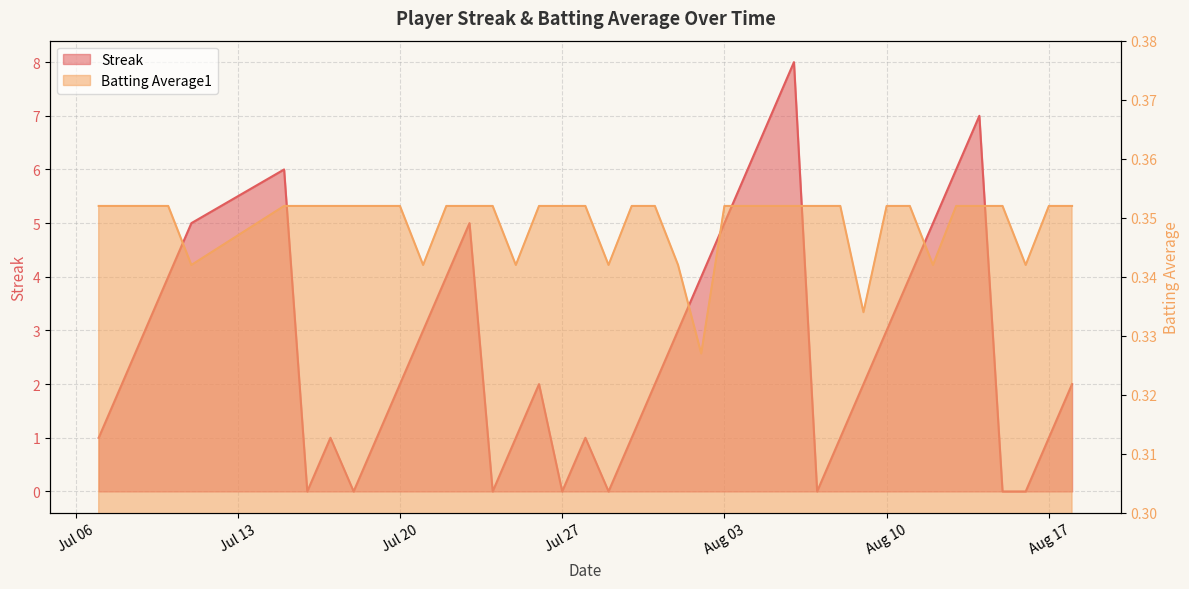

The value of Streak at 2010-07-09 is 3.0. True or false?

True